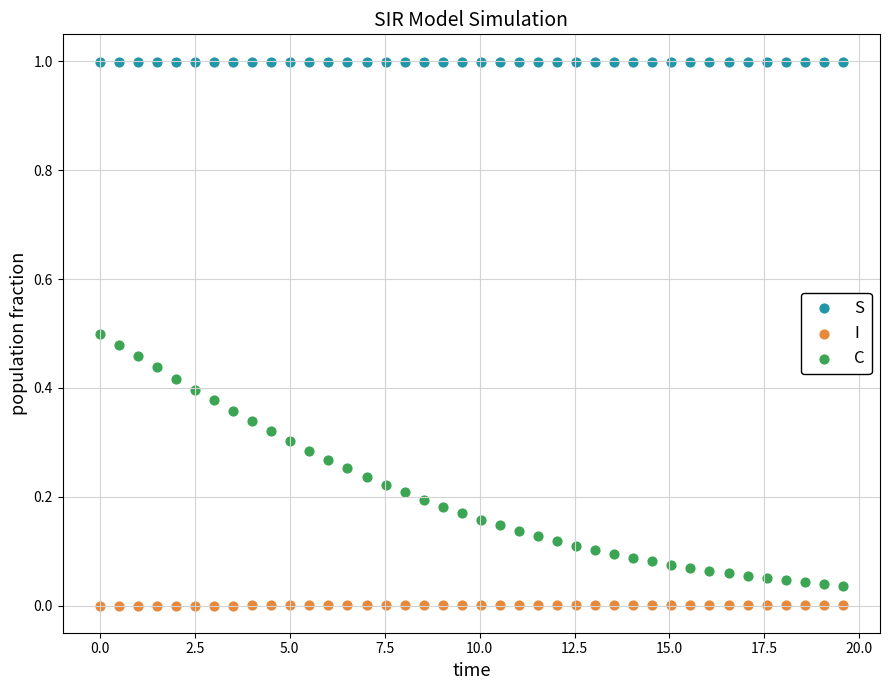

Which series has the largest Y range (max minus min)?

C